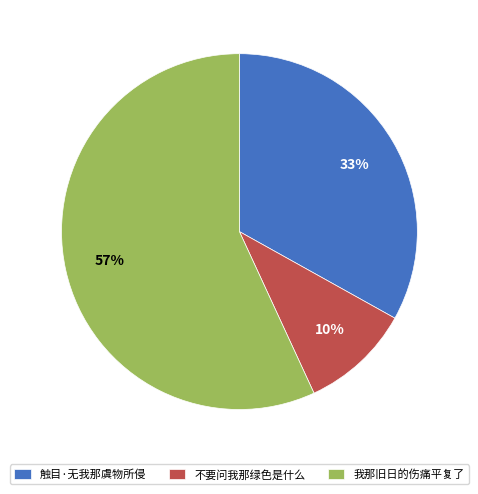

Which slice is the smallest?

不要问我那绿色是什么